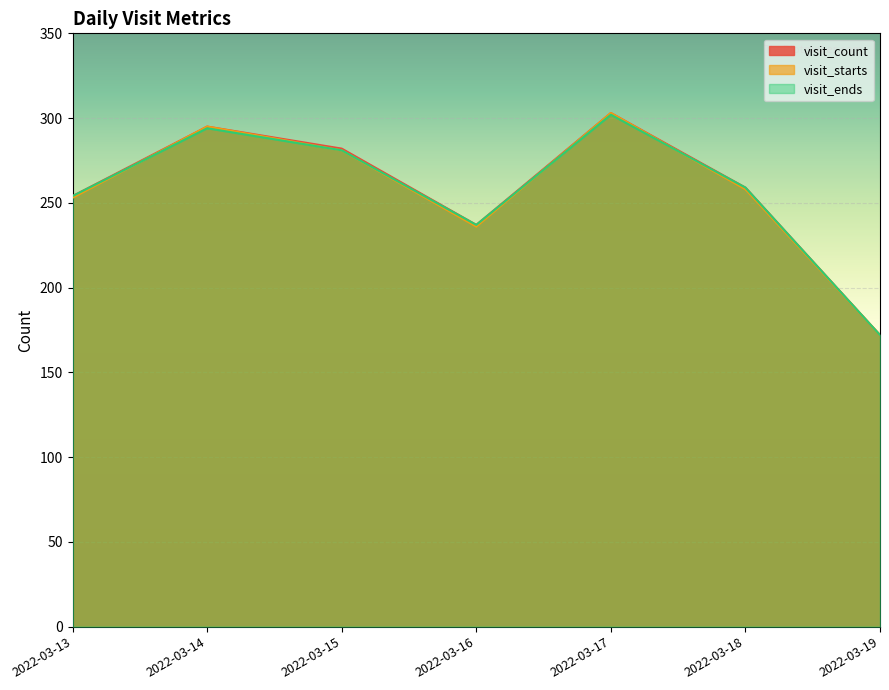

Where is visit_ends nearest to the value 237?

2022-03-16